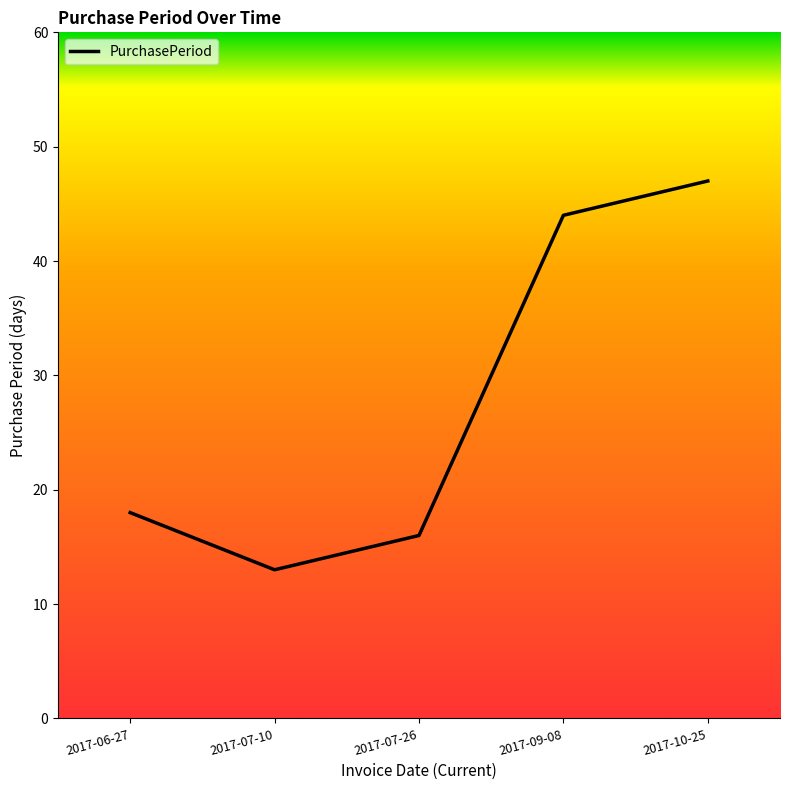

Rank the categories by value from highest to lowest.

2017-10-25, 2017-09-08, 2017-06-27, 2017-07-26, 2017-07-10